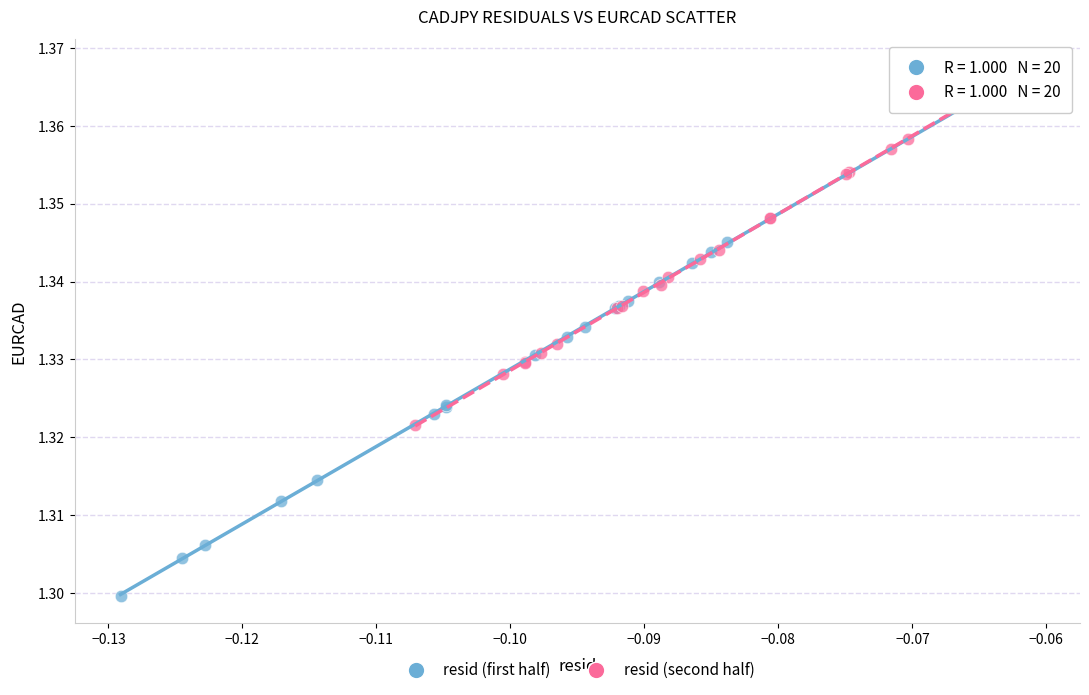

Which series reaches the minimum Y coordinate?

resid (first half)